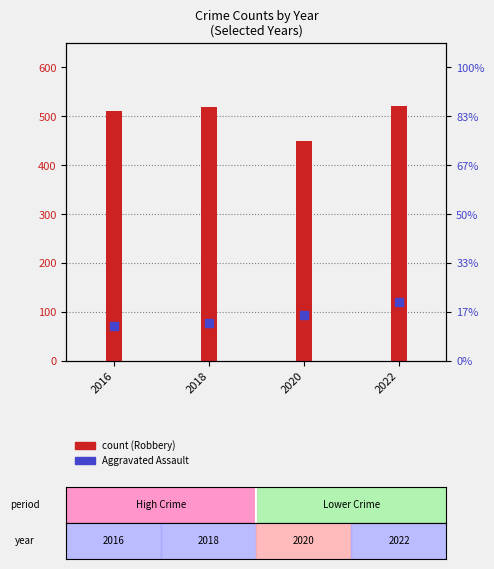

Which series has the largest Y range (max minus min)?

Robbery